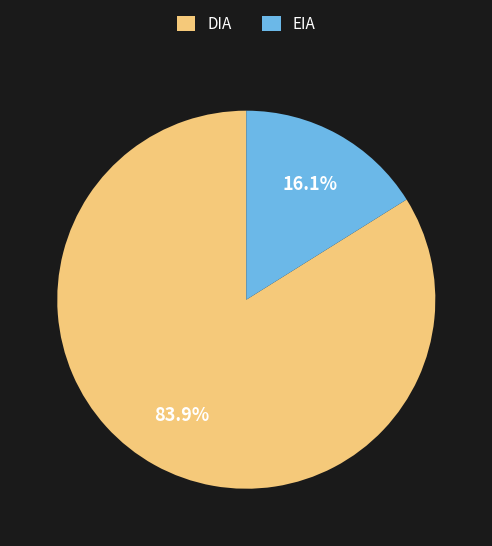

To the nearest percent, what percentage of the pie is EIA?

16%